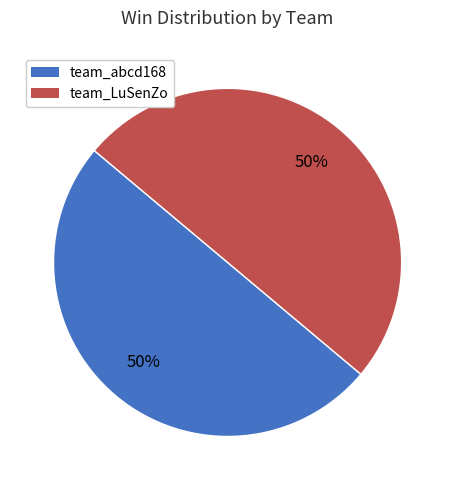

Is it true that team_abcd168 is 8% of the pie?

False